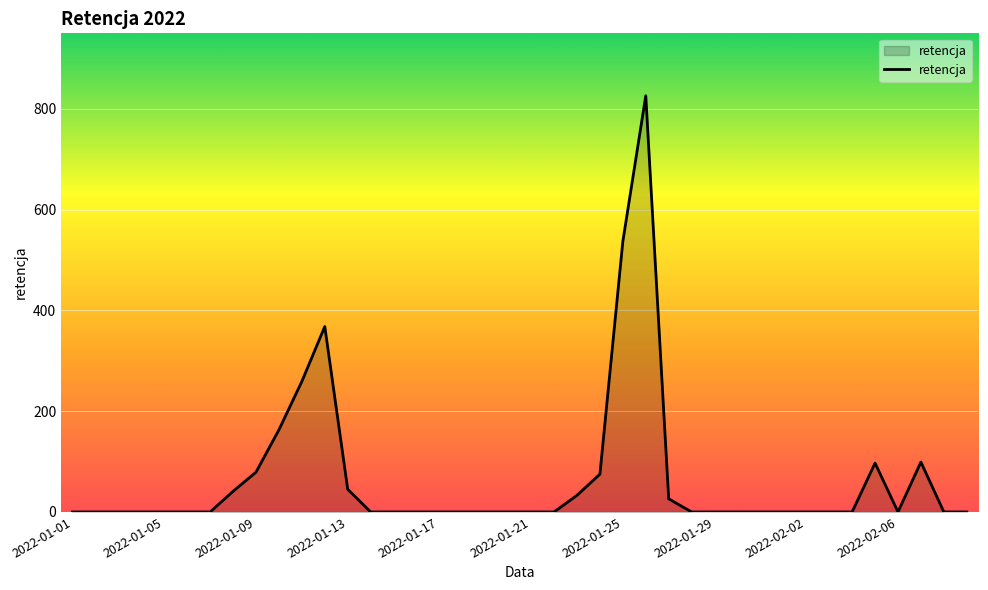

Count the number of values greater than 0.

13